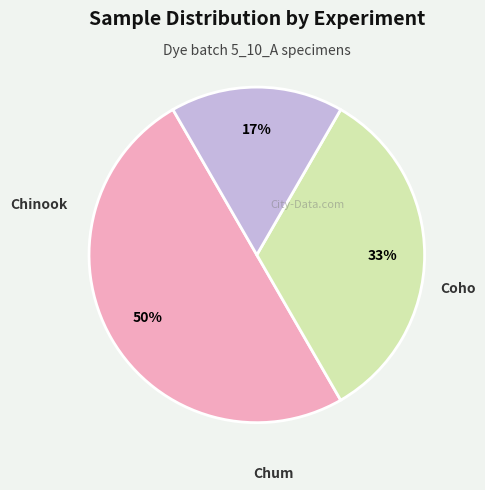

Count the number of slices in the pie.

3